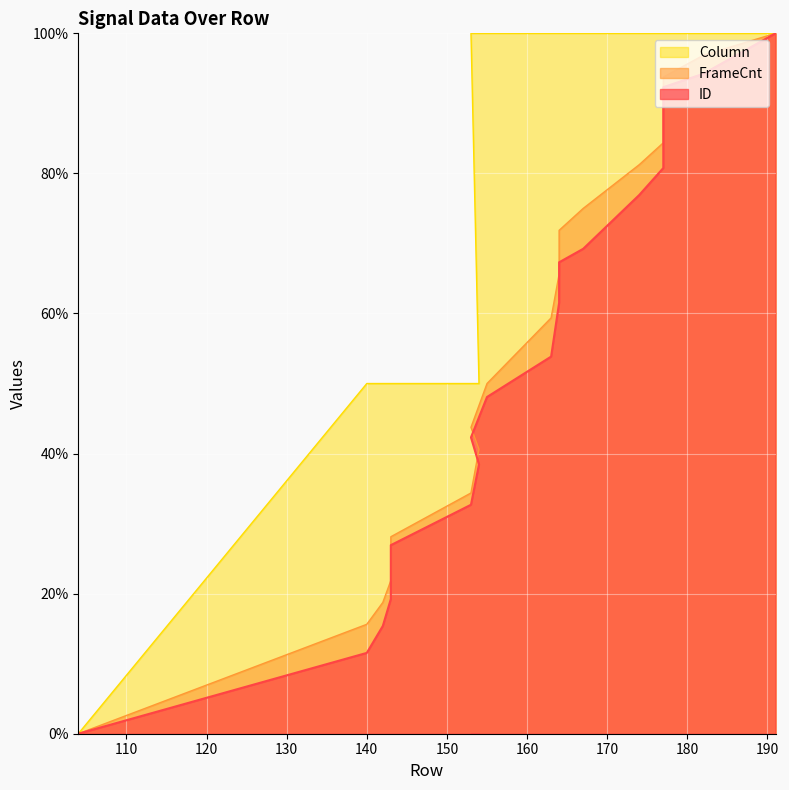

What is the difference between the maximum and minimum values in the FrameCnt series?

100.0